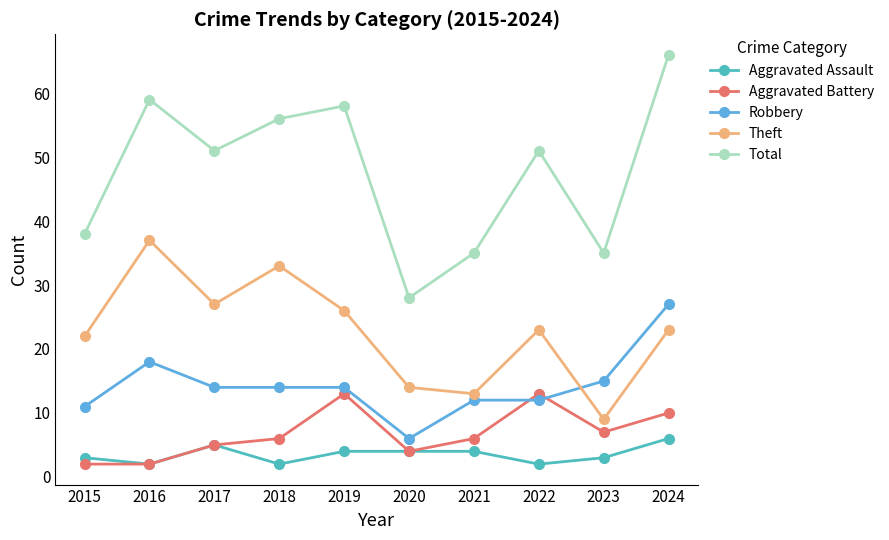

The Aggravated Assault series shows 2 at 2017. True or false?

False